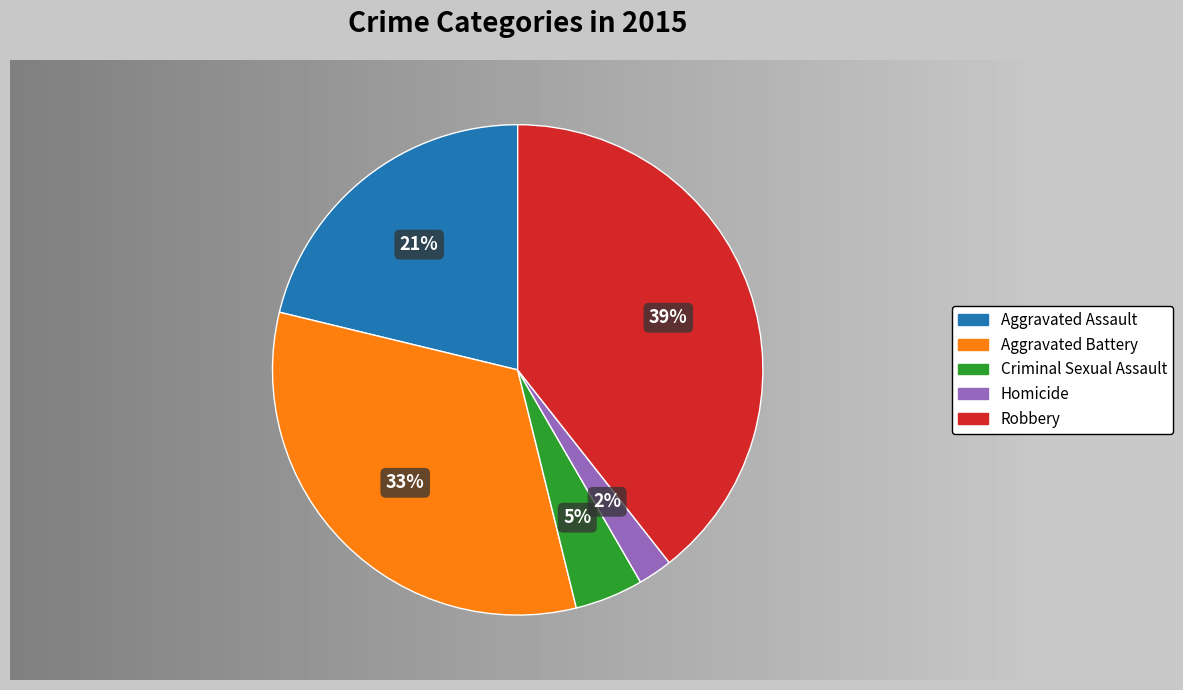

Is it true that Aggravated Battery is 33% of the pie?

True